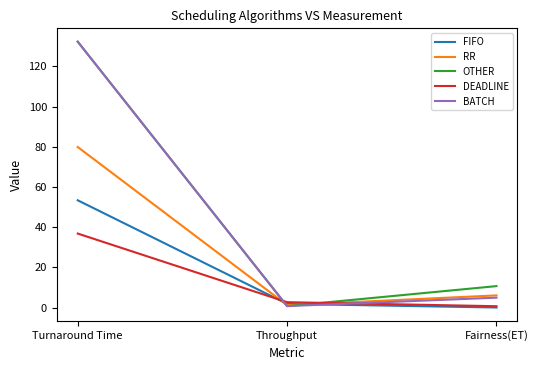

Is it true that BATCH equals 132.3 at Turnaround Time?

True